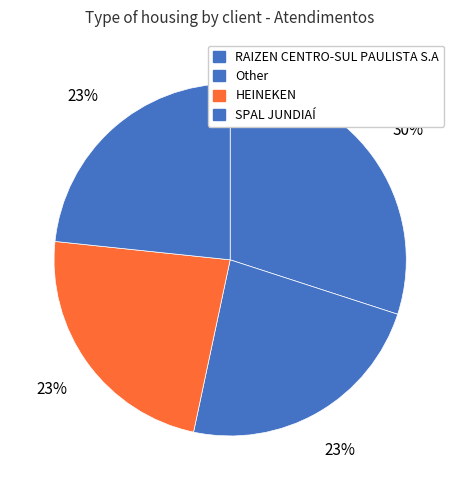

Does RAIZEN CENTRO-SUL PAULISTA S.A represent more than half of the total?

No